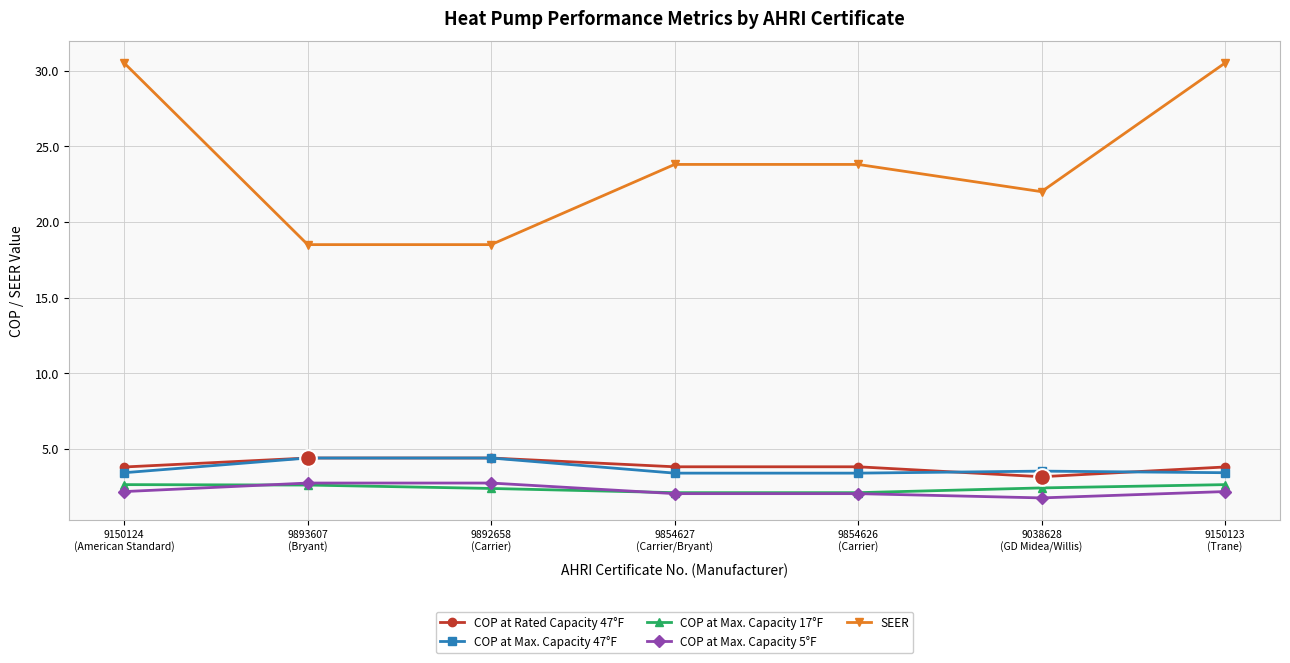

What is the maximum value for COP at Max. Capacity 5°F?

2.7